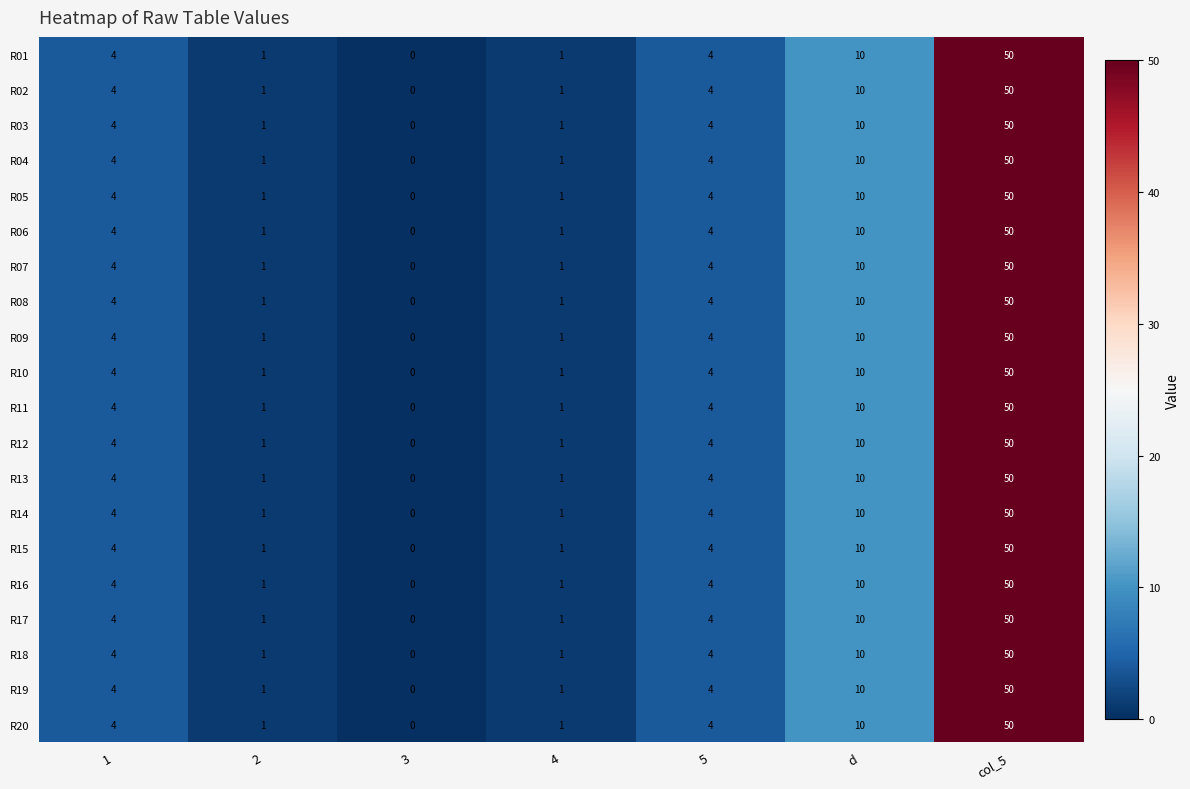

How many values in R07 are above zero?

6